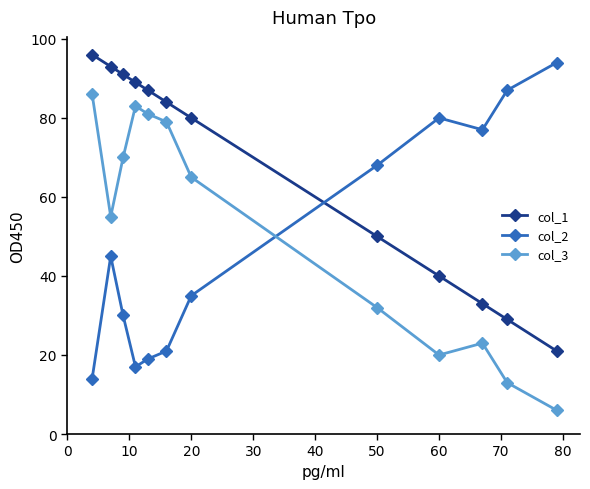

What is the minimum value shown in the chart?

6